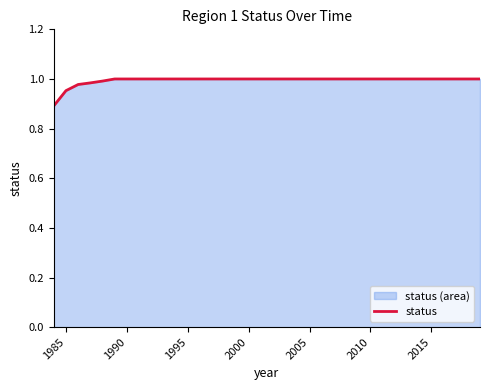

What is the smallest value displayed?

0.9